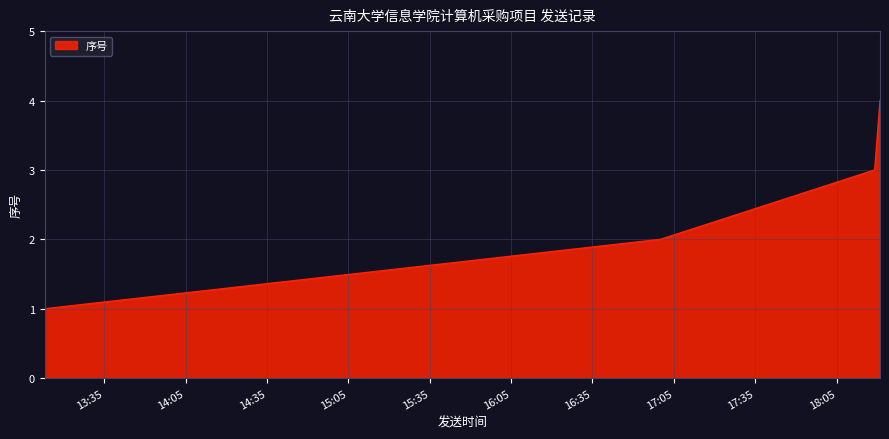

True or false: the data has more than 2 interior local peaks.

False